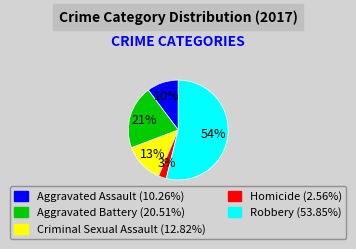

What is the largest slice in the pie chart?

Robbery